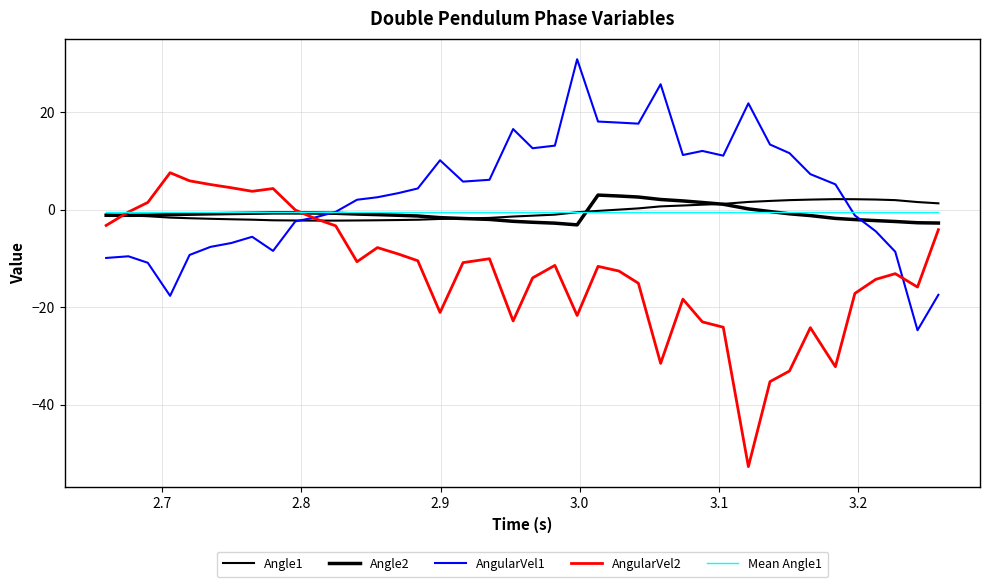

What is the highest value of the Mean Angle1 series?

-0.4